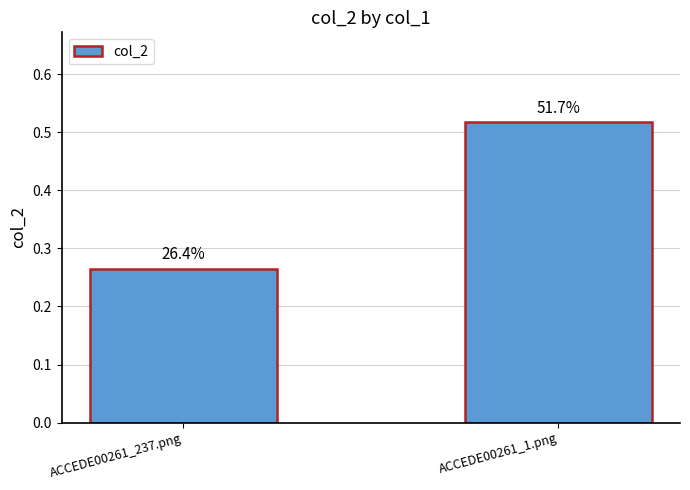

What is the change in value from ACCEDE00261_237.png to ACCEDE00261_1.png?

+0.3